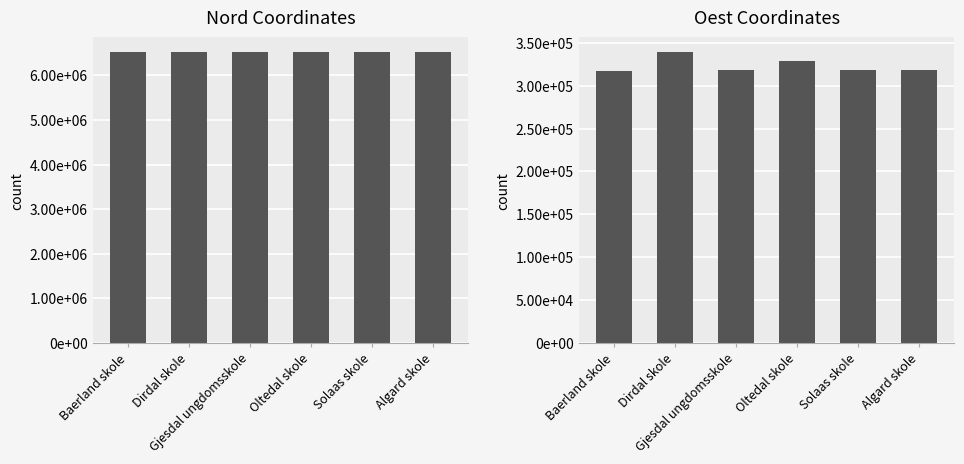

At which category does the chart reach its minimum across all series?

Baerland skole